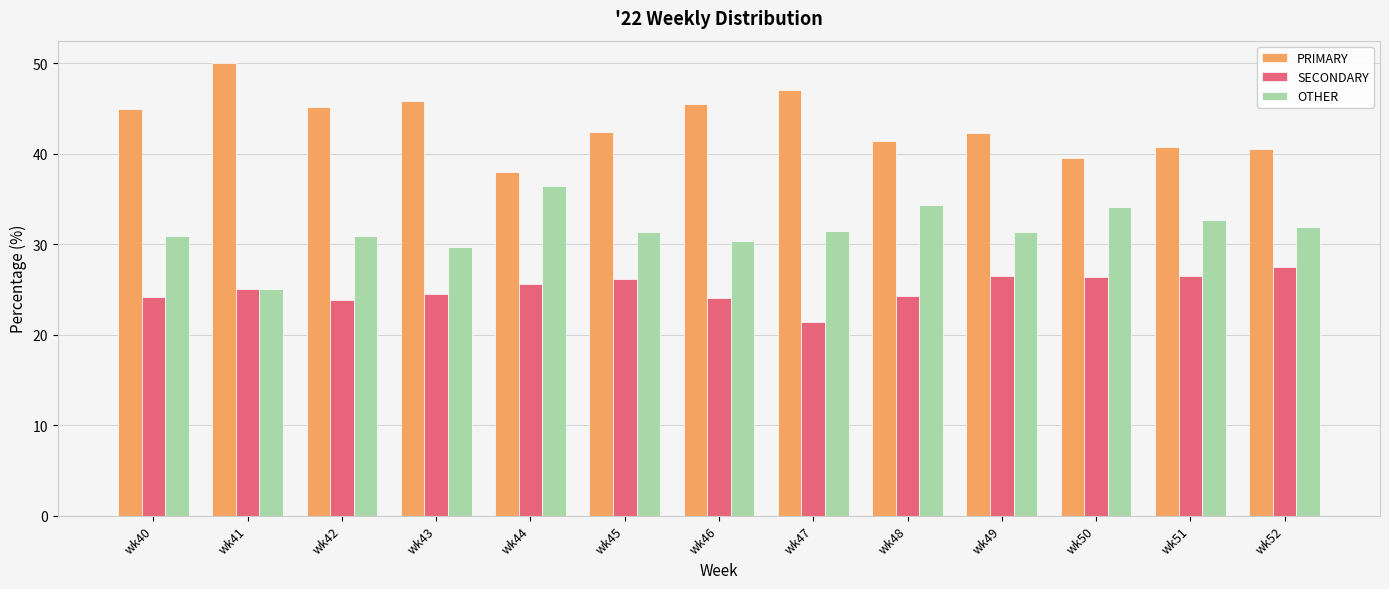

What is the spread (max minus min) of values at wk44?

12.5